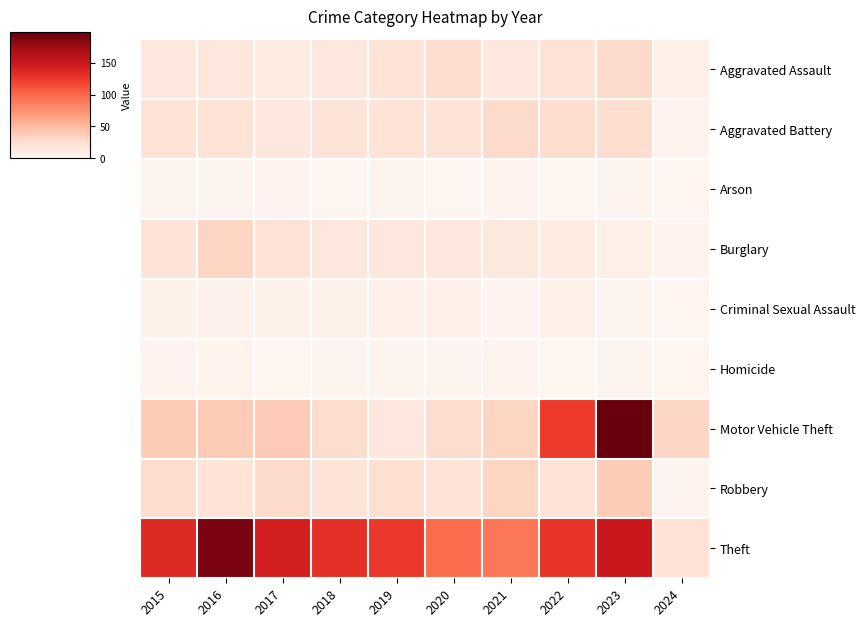

Which has a higher value, 2016 or 2024?

2016